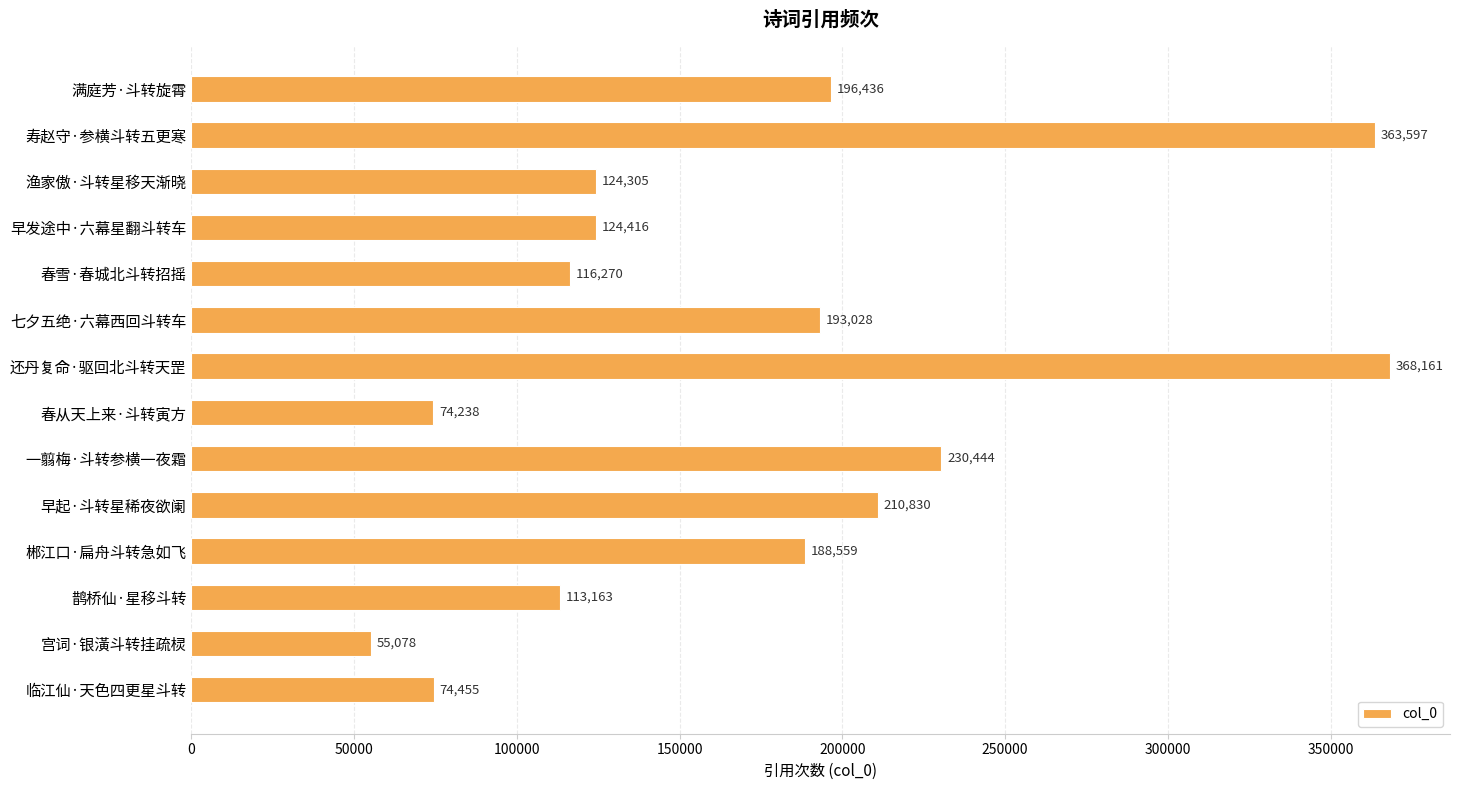

Rank the categories by value from lowest to highest.

宫词·银潢斗转挂疏棂, 春从天上来·斗转寅方, 临江仙·天色四更星斗转, 鹊桥仙·星移斗转, 春雪·春城北斗转招摇, 渔家傲·斗转星移天渐晓, 早发途中·六幕星翻斗转车, 郴江口·扁舟斗转急如飞, 七夕五绝·六幕西回斗转车, 满庭芳·斗转旋霄, 早起·斗转星稀夜欲阑, 一翦梅·斗转参横一夜霜, 寿赵守·参横斗转五更寒, 还丹复命·驱回北斗转天罡